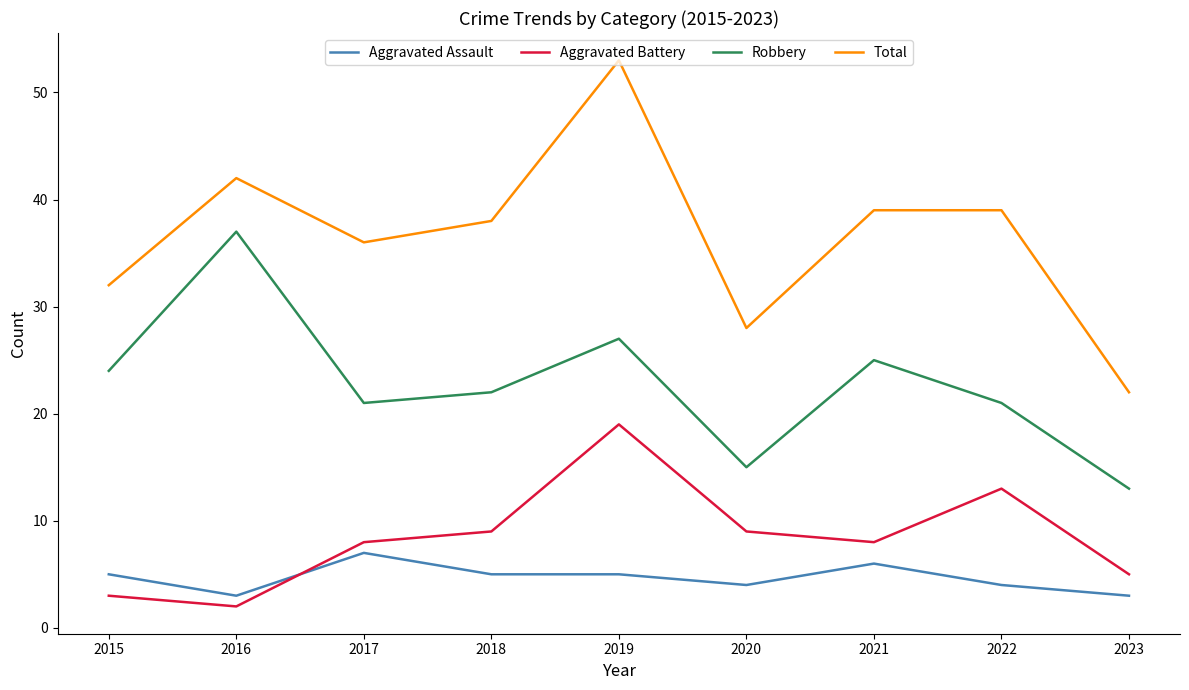

Which series has the largest total across all categories?

Total